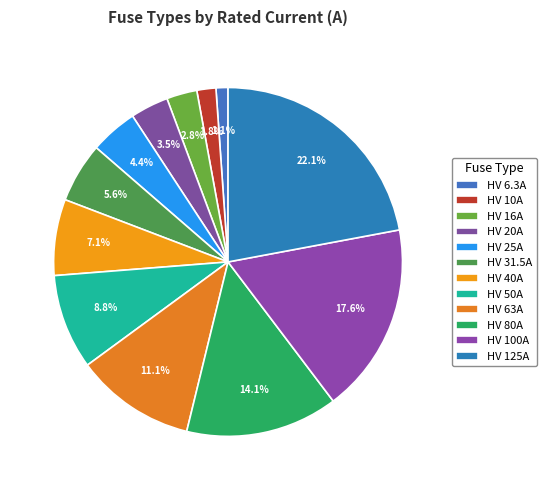

What percentage is the HV 25A slice, to the nearest percent?

4%